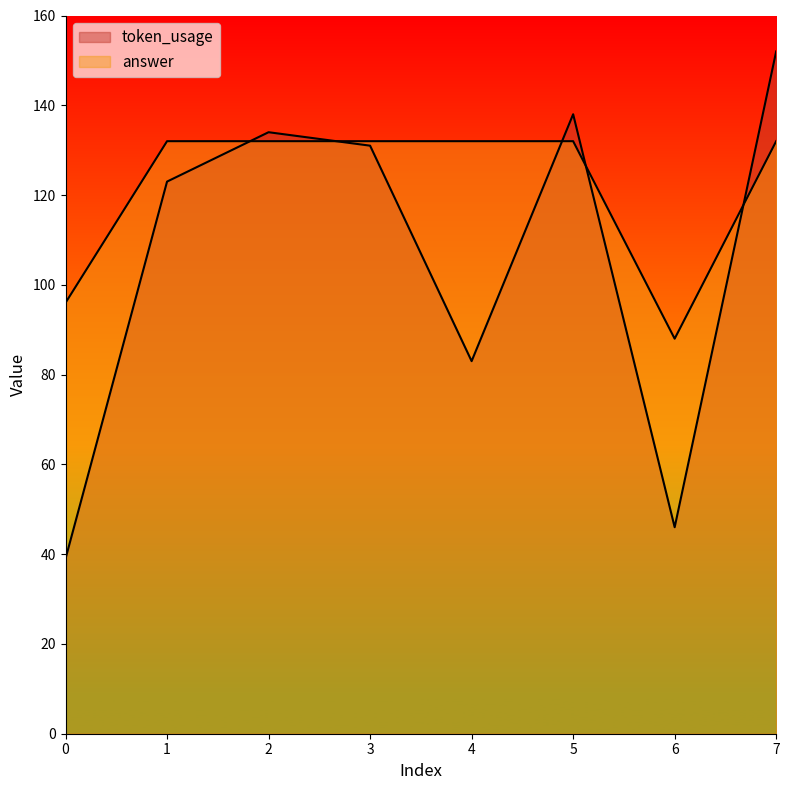

At which label is token_usage closest to 95?

4